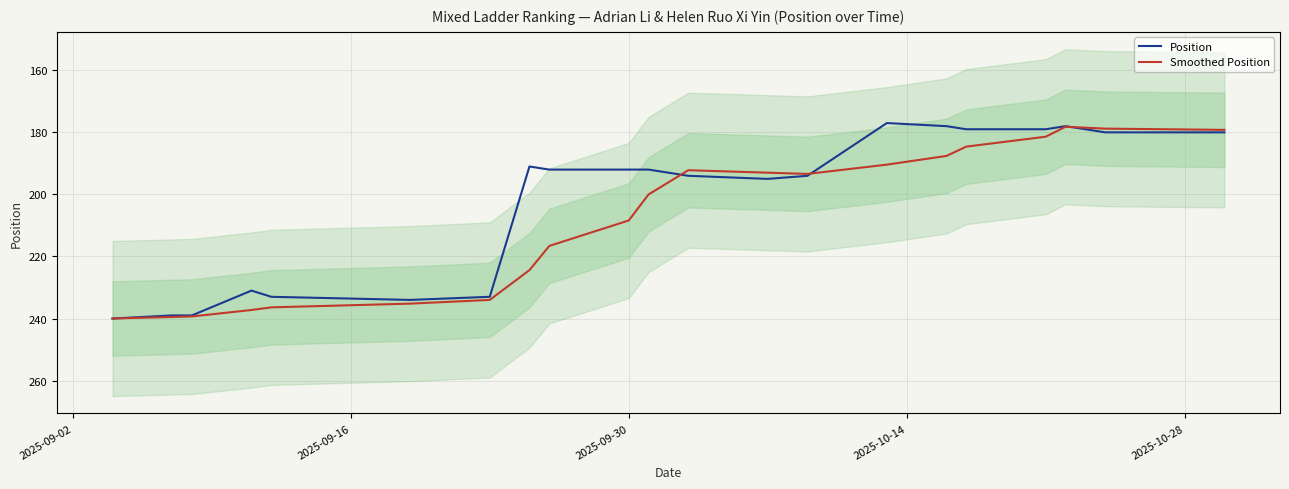

Rank the series by their maximum value, from lowest to highest.

Position, Smoothed Position